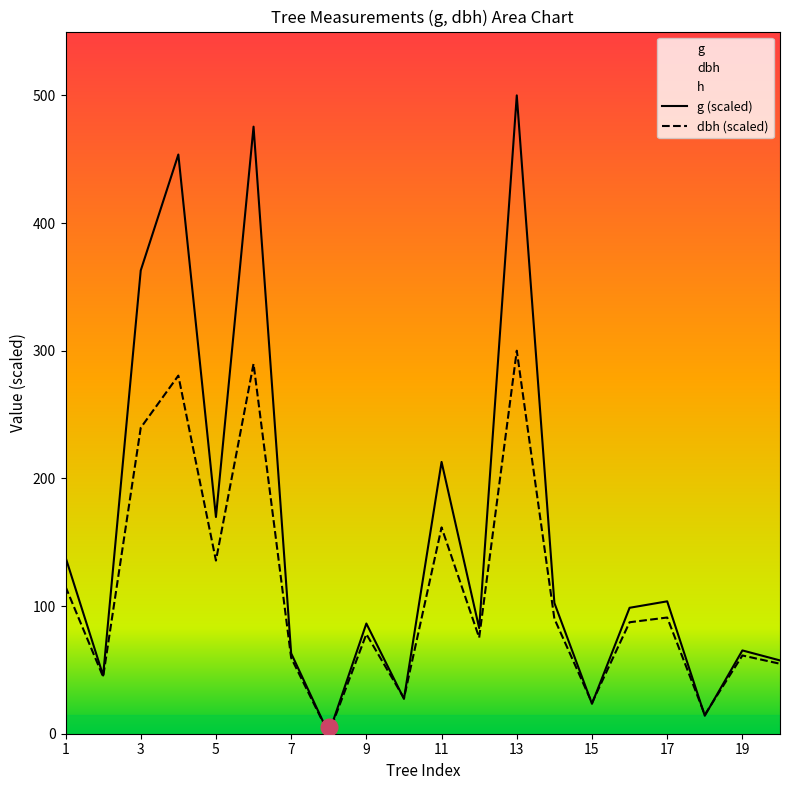

Where is g (scaled) nearest to the value 250?

11